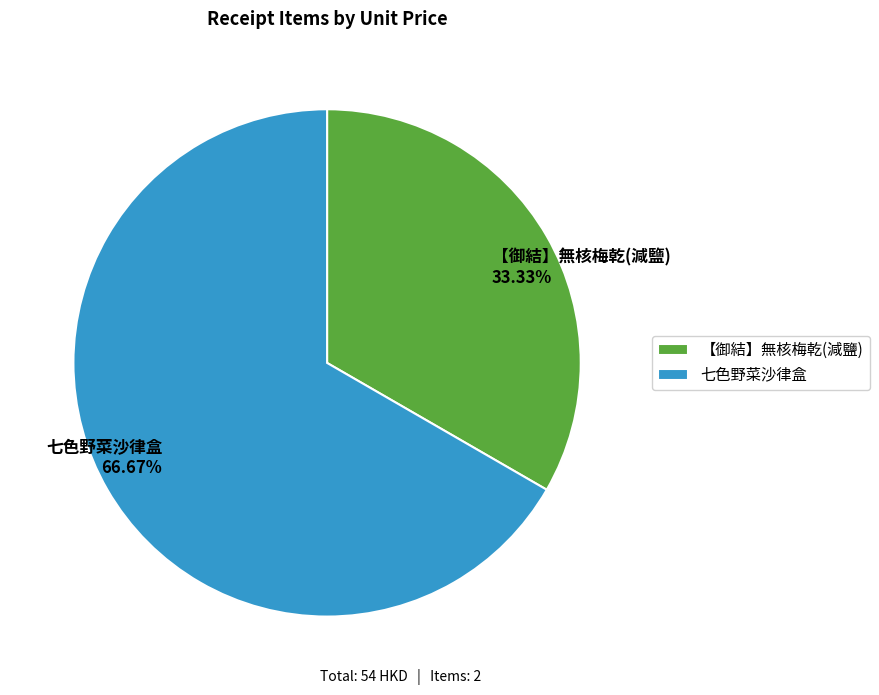

Does 【御結】無核梅乾(減鹽) represent more than half of the total?

No